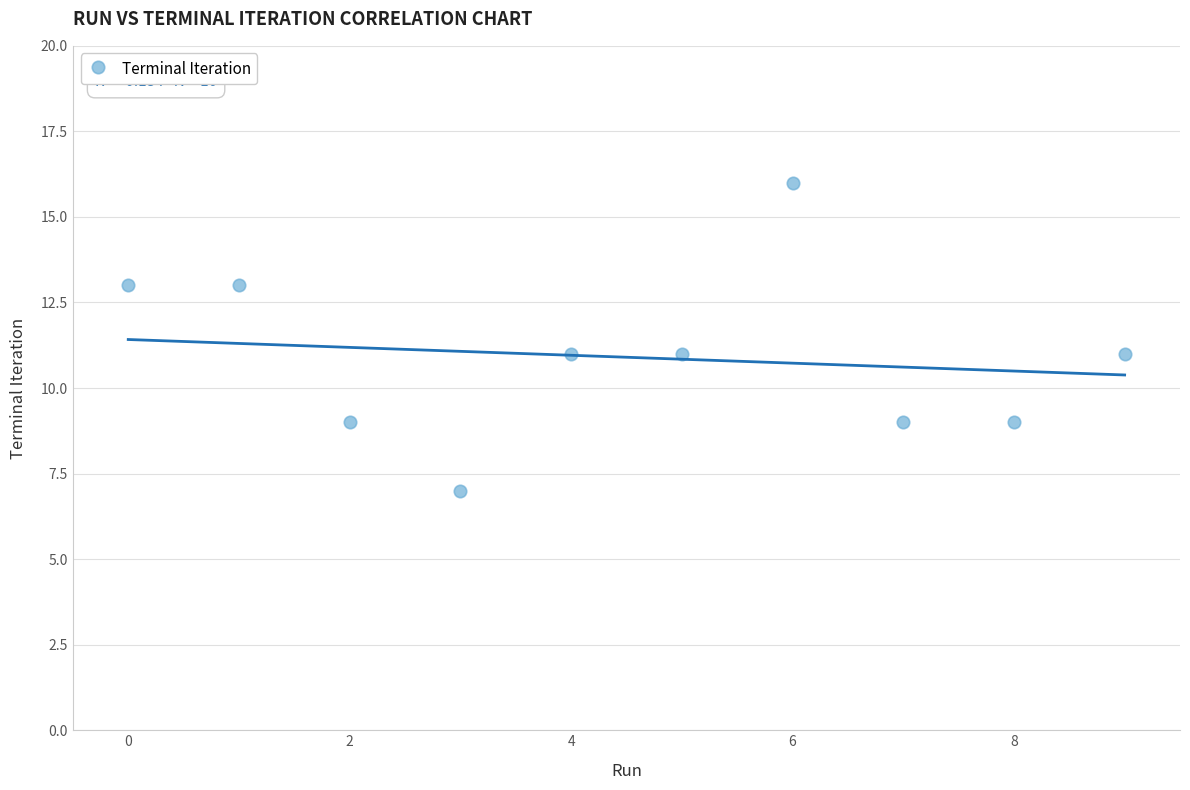

What is the range of Y values (max minus min)?

9